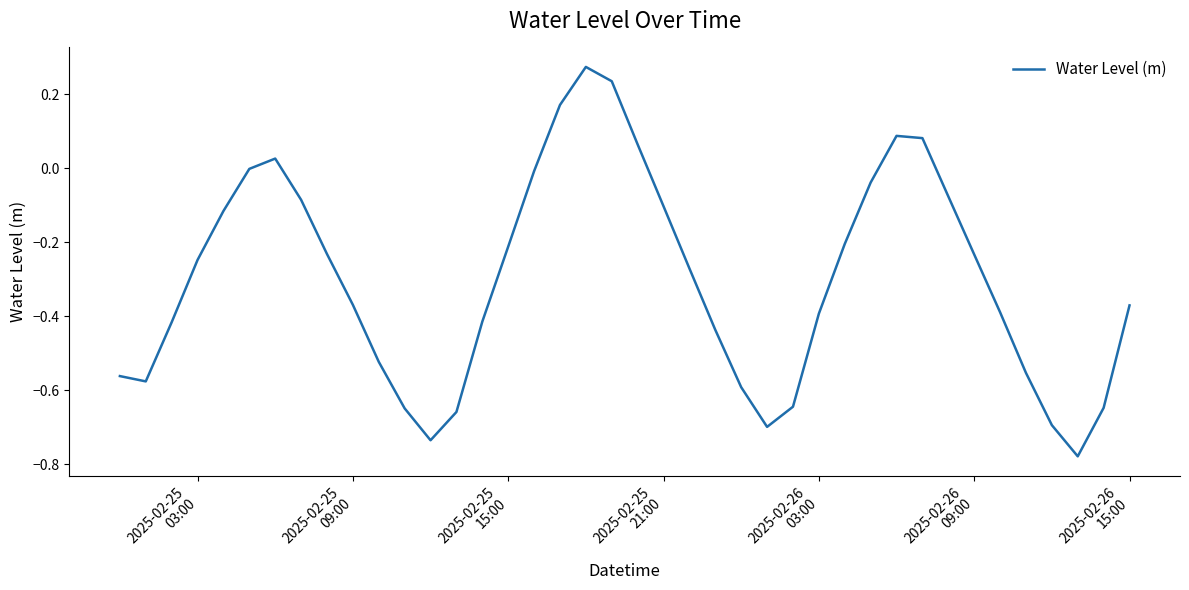

What is the difference between the maximum and minimum values?

1.1